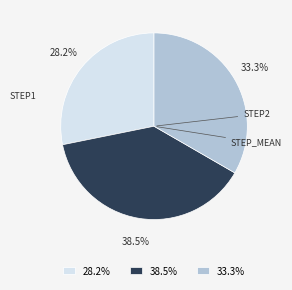

Rank the categories by value from highest to lowest.

38.5%, 33.3%, 28.2%